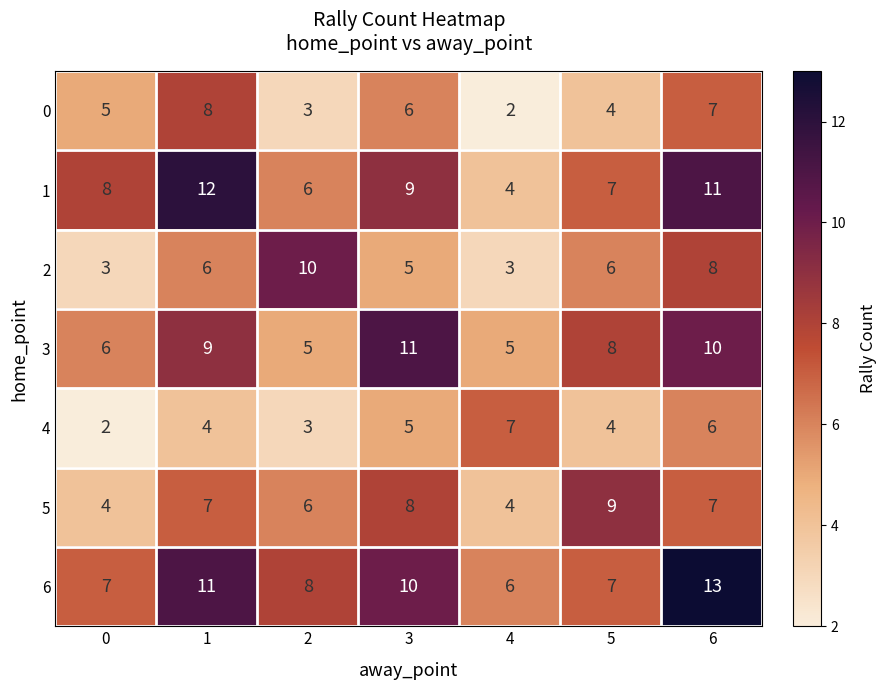

How many values in the 0 series are below 5?

3